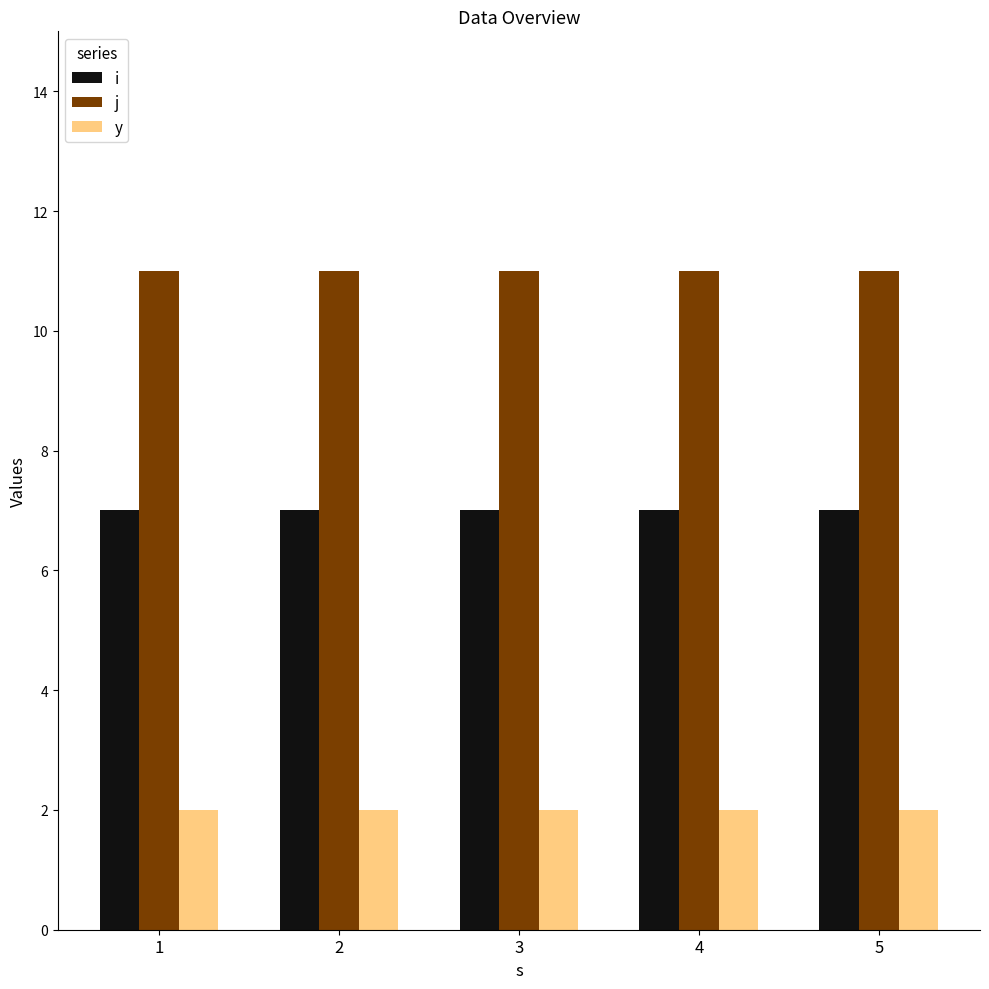

Which series has the largest total across all categories?

j